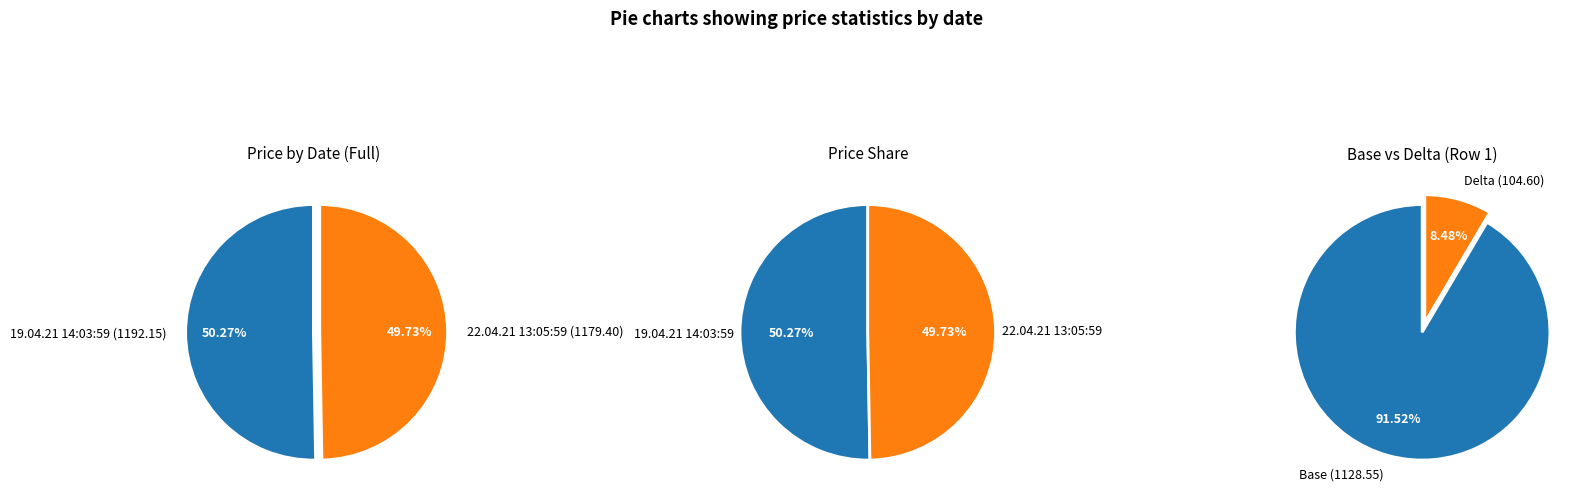

Is 19.04.21 14:03:59 the majority of the pie?

Yes